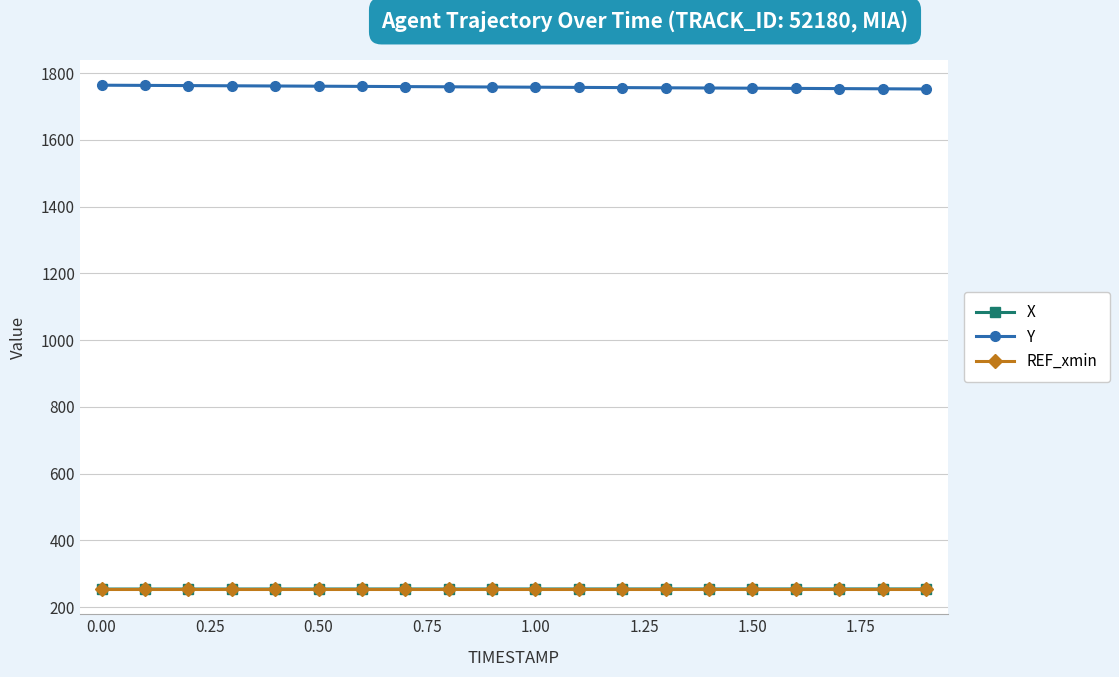

What is the value of the Y point at the 6th from the left?

1761.0